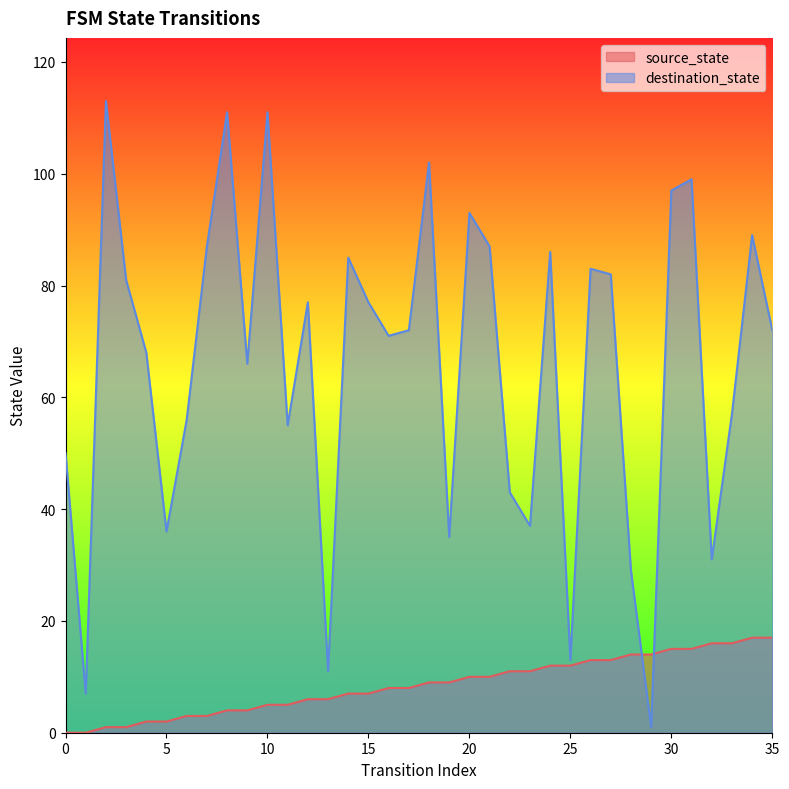

How many values in the destination_state series are below 72?

17